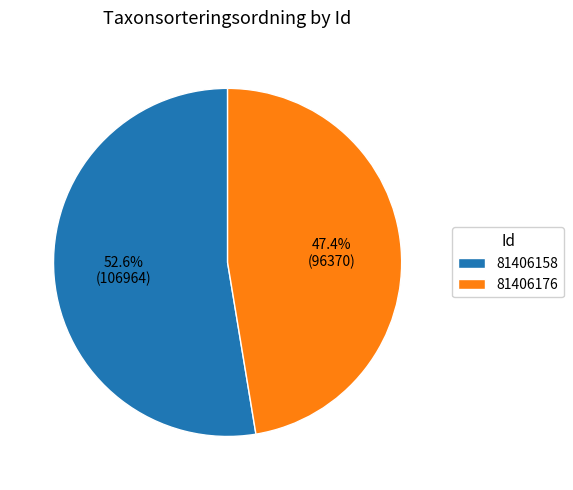

Which has a higher value, 81406158 or 81406176?

81406158